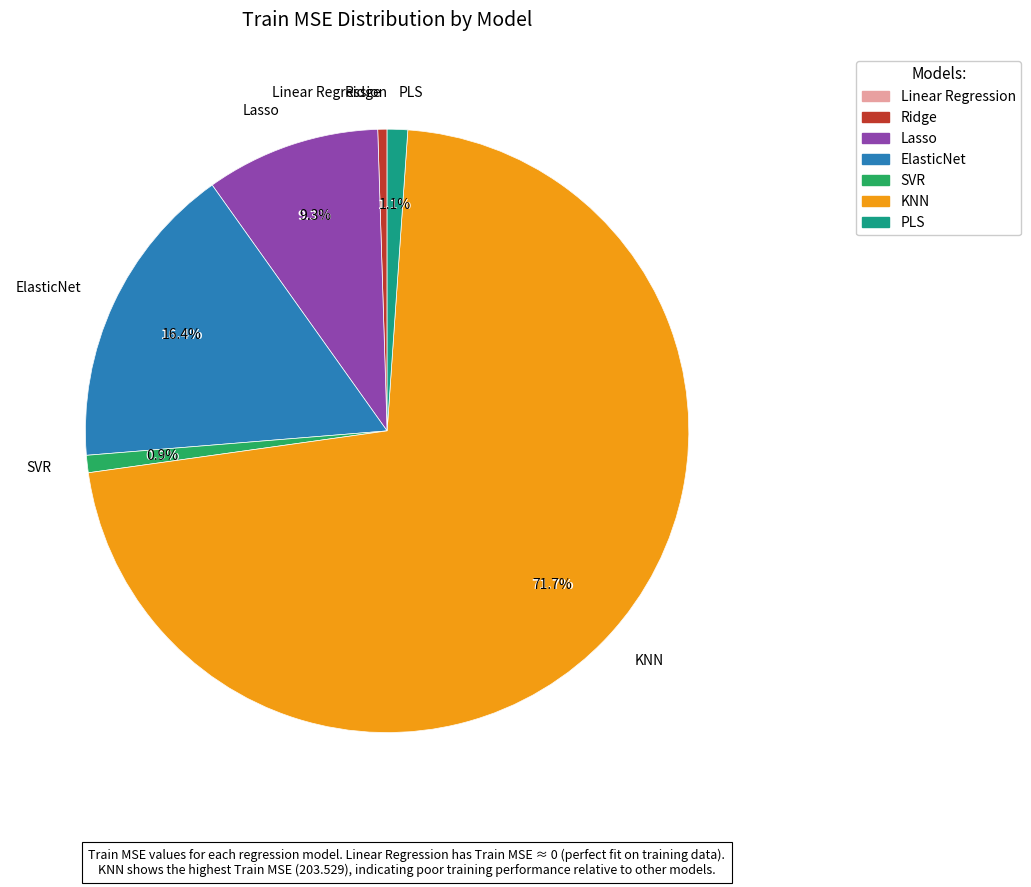

Which category has the smallest portion of the pie?

Linear Regression